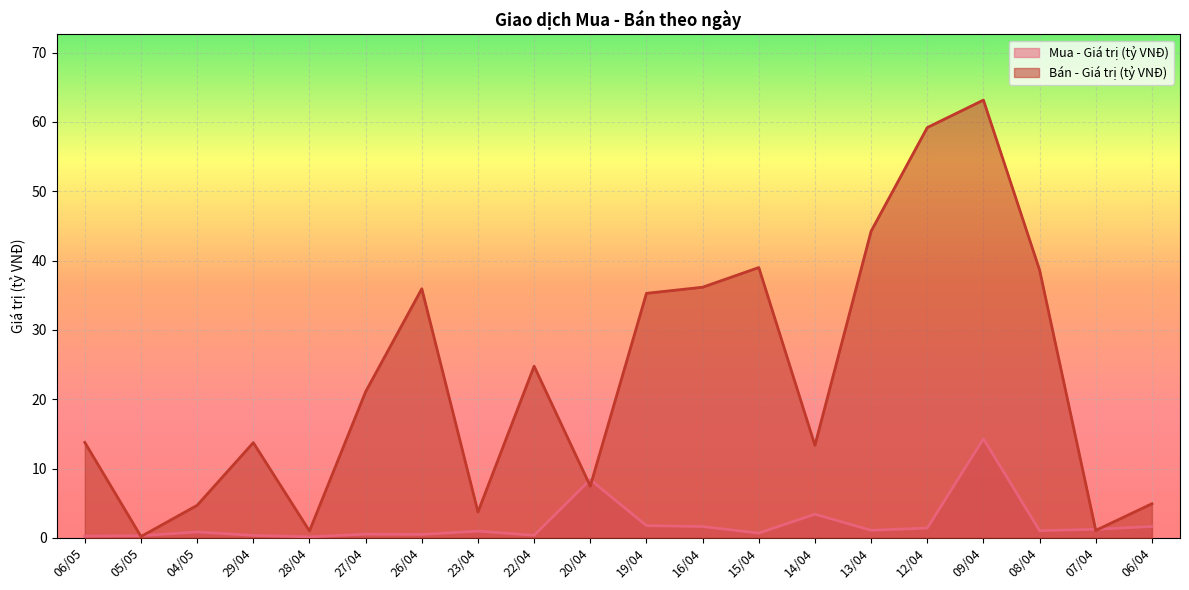

True or false: Mua - Giá trị (tỷ VNĐ) has a value of 14.3 at 09/04.

True